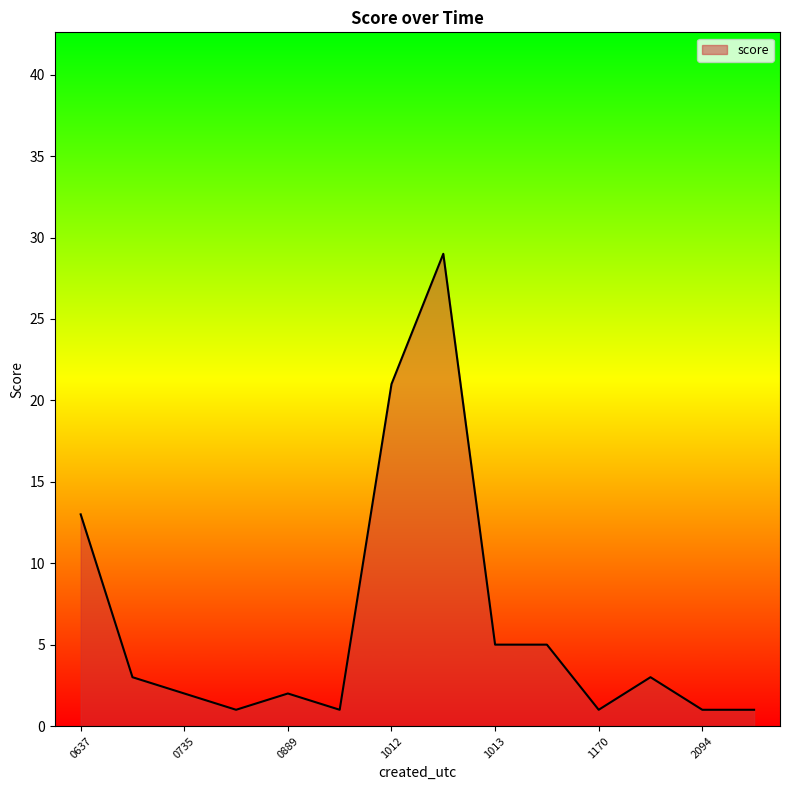

True or false: the data has more than 0 interior local peaks.

True